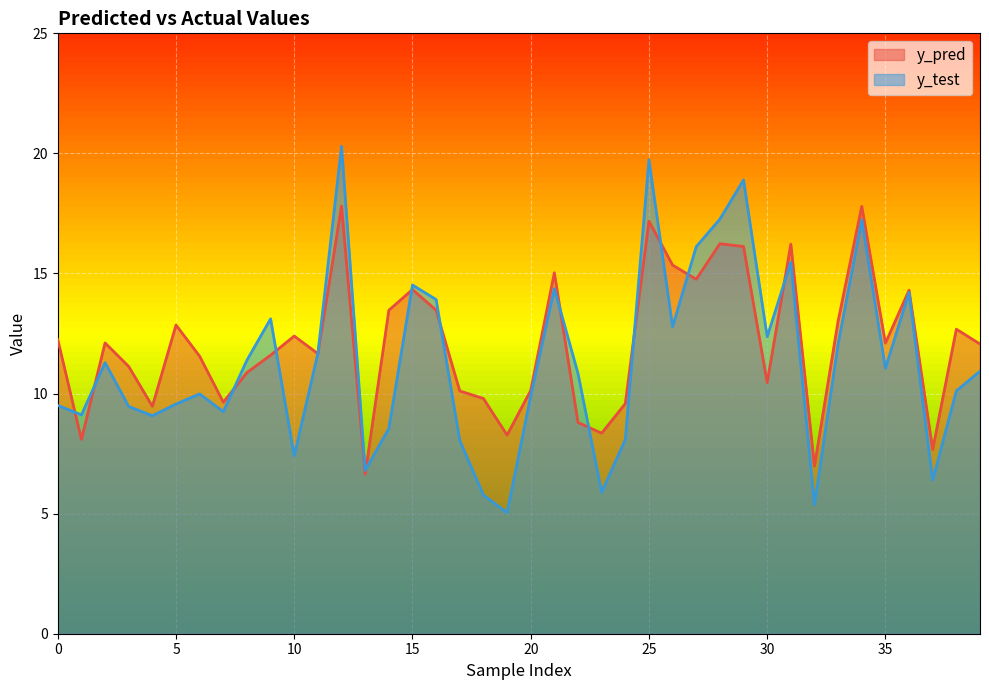

How many interior local valleys does the y_test series have?

12